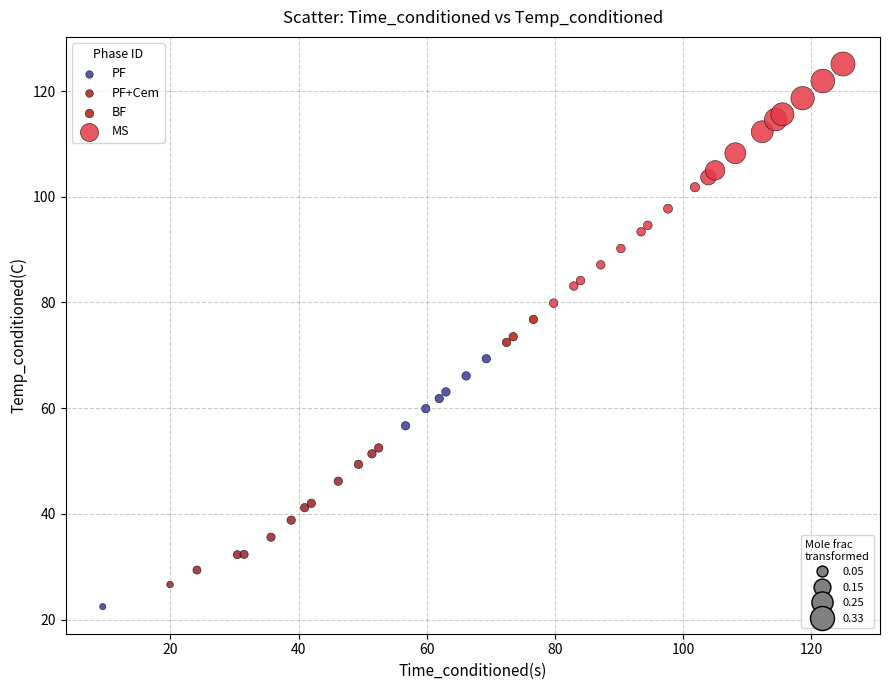

What are all the series names shown in the legend?

PF, PF+Cem, BF, MS